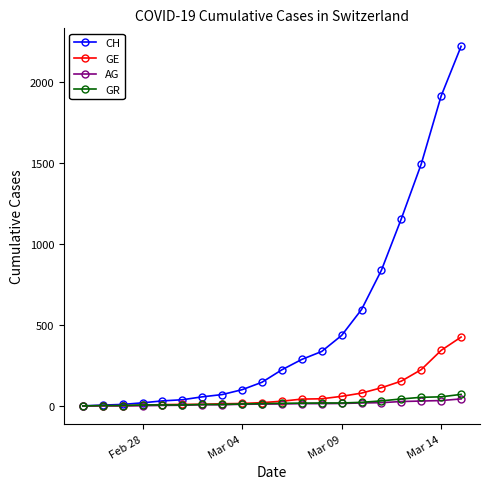

Is this an area chart (filled region under the line)?

No